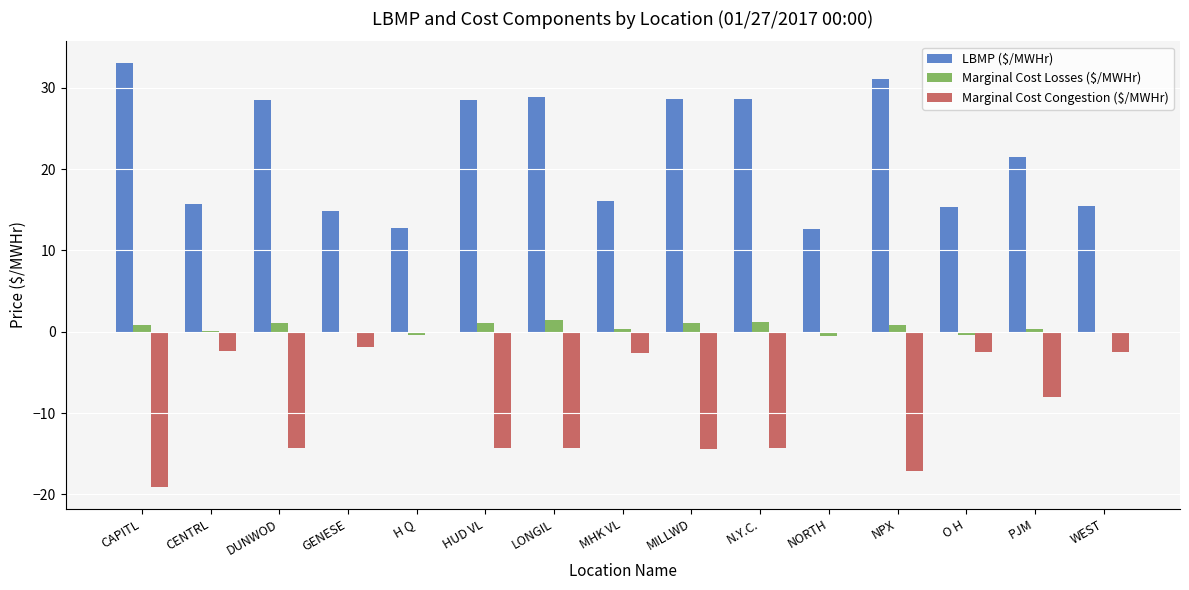

At which category does the chart reach its peak across all series?

CAPITL